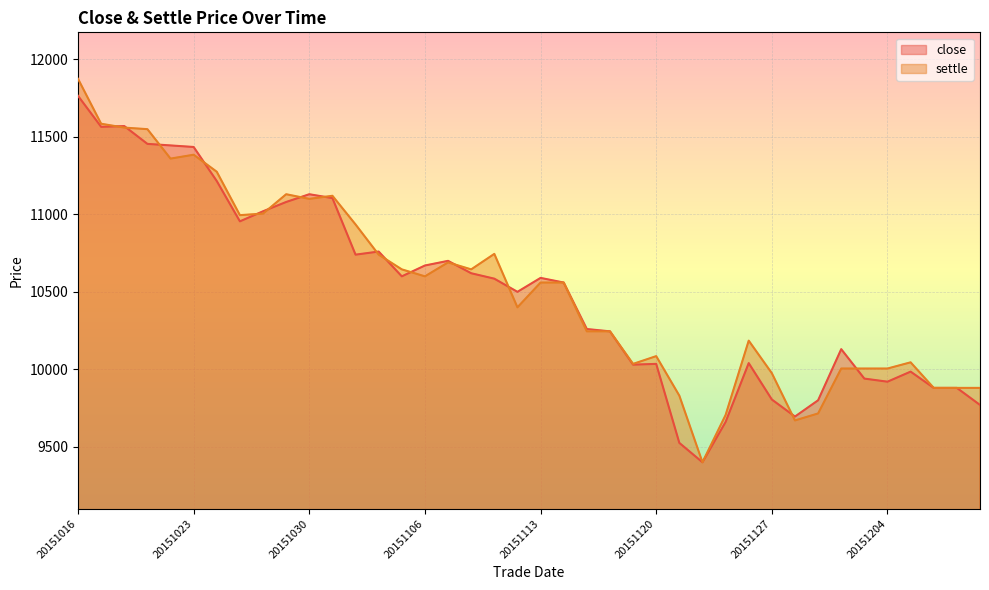

How many intersections are there between close and settle?

15